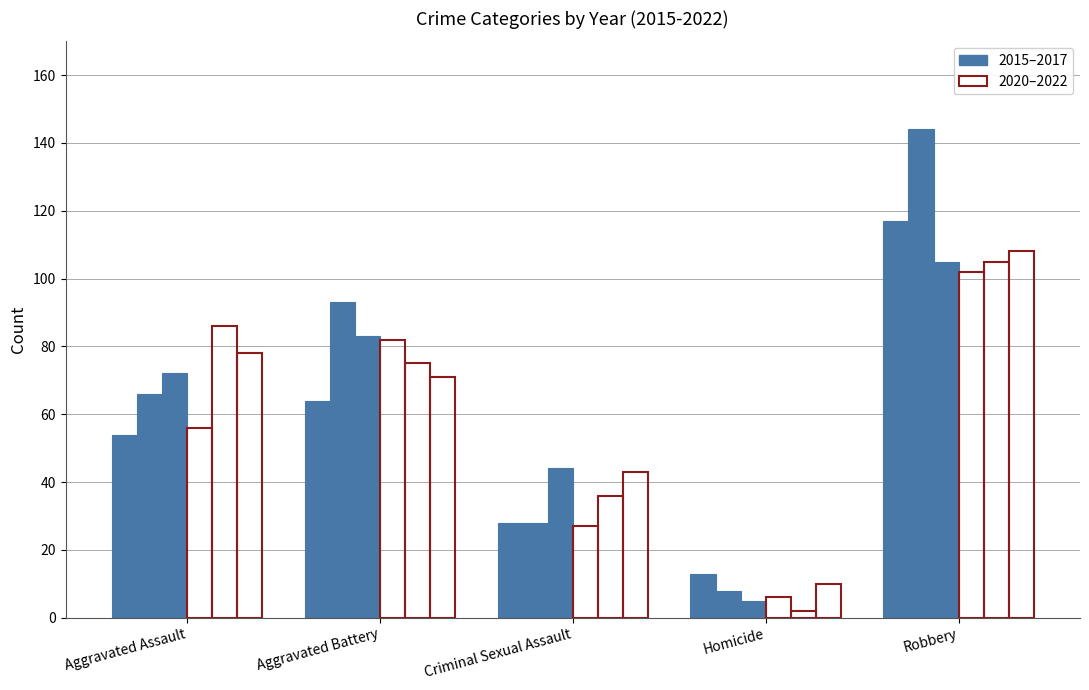

Does the chart contain any negative values?

No